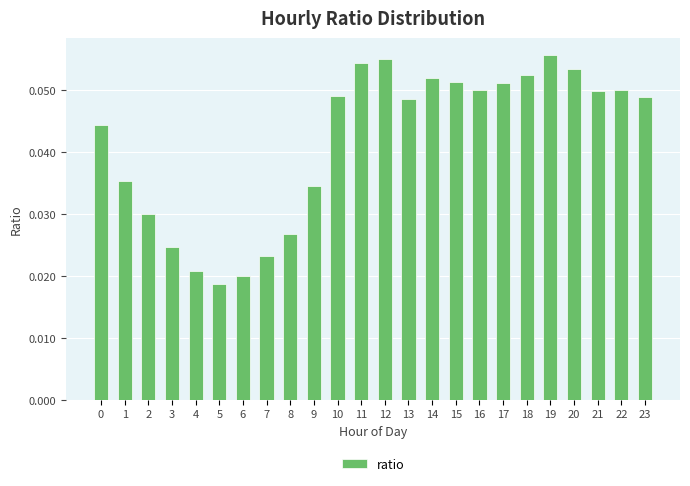

The chart shows a value of 0.0 at 12. True or false?

False